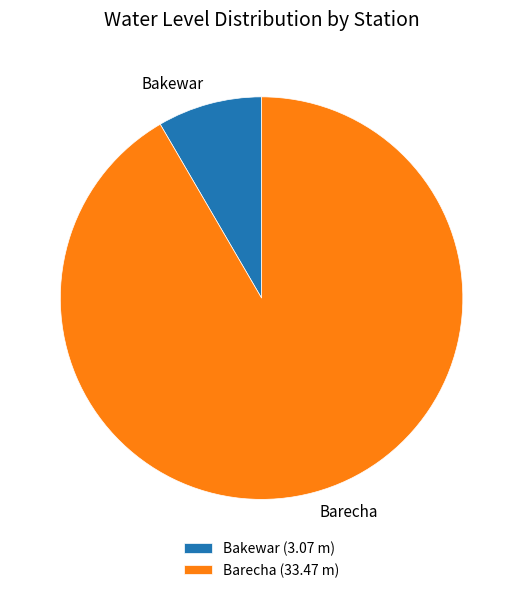

Count the number of slices in the pie.

2